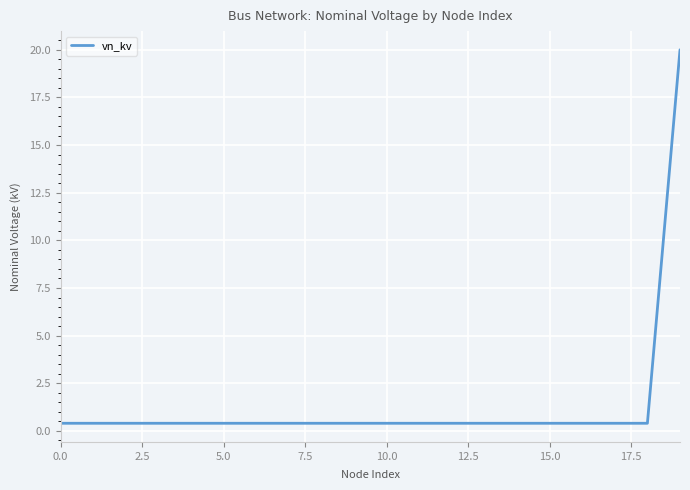

What is the average value?

1.4